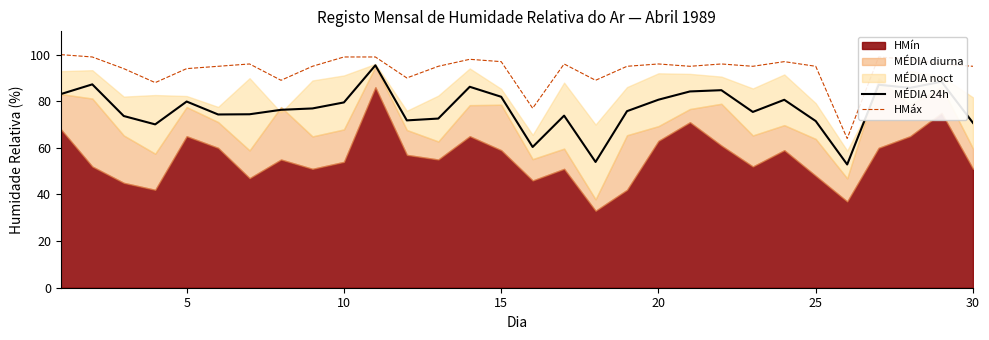

What is the highest value of the MÉDIA 24h series?

95.4